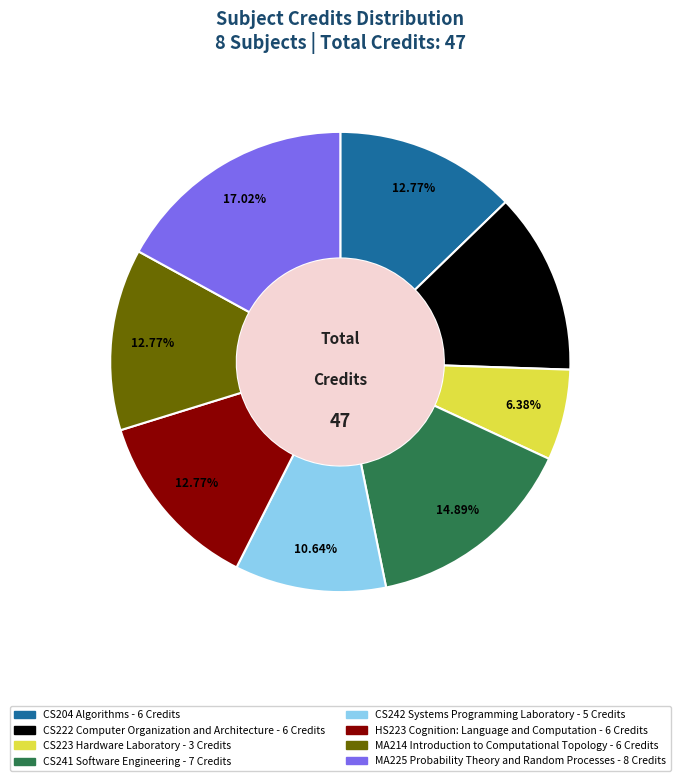

True or false: CS241 Software Engineering accounts for 15% of the total.

True